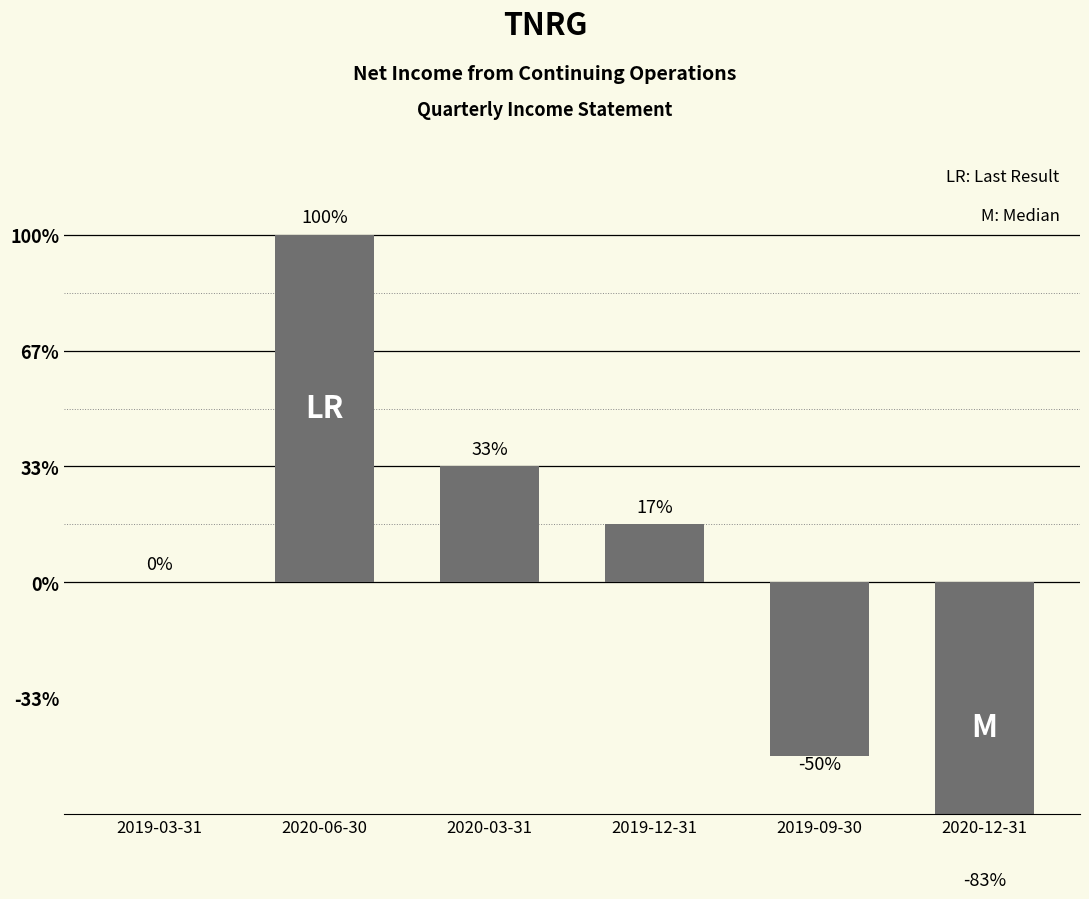

Which label corresponds to the largest value in the chart?

2020-06-30